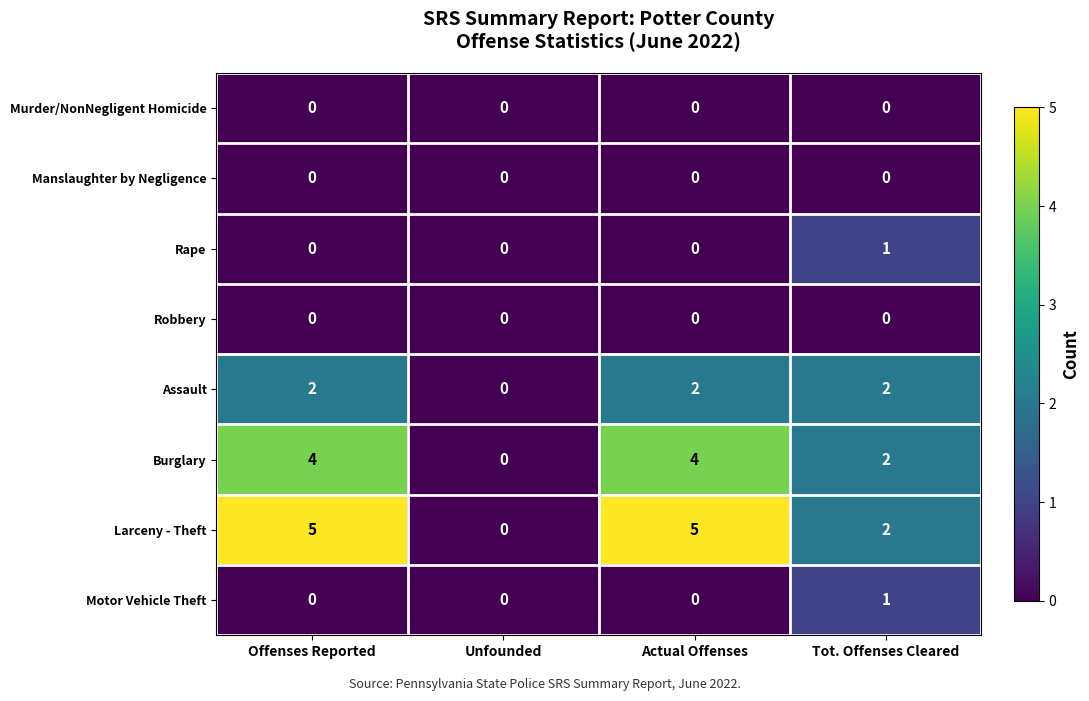

Which category has the lowest value in the Larceny - Theft series?

Unfounded